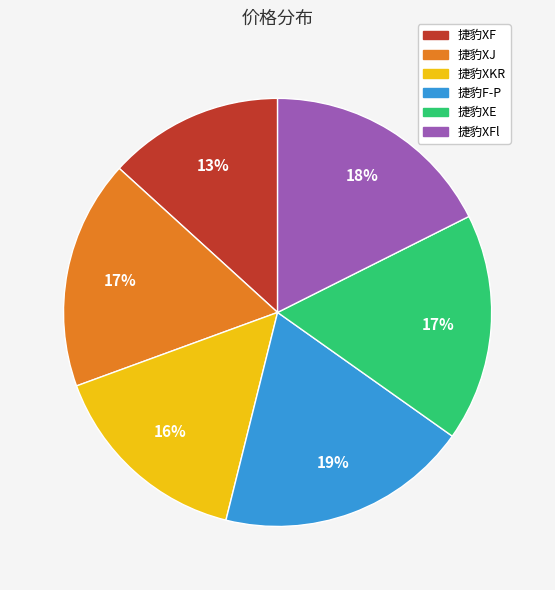

How many segments does this pie chart have?

6